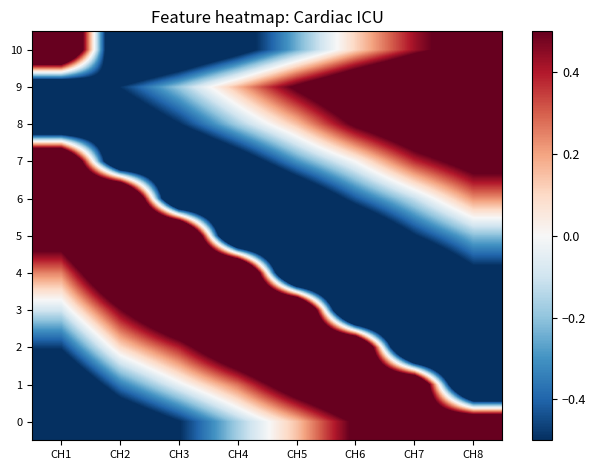

What is the smallest value displayed?

-1.9